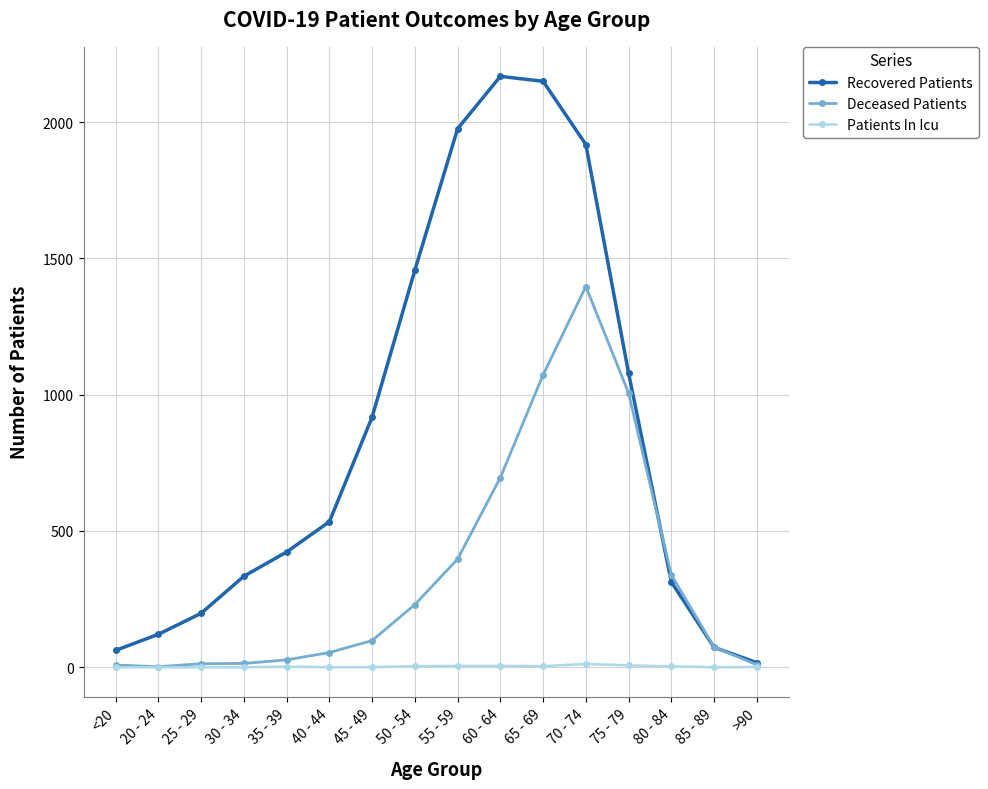

At which label is Deceased Patients closest to 699?

60 - 64